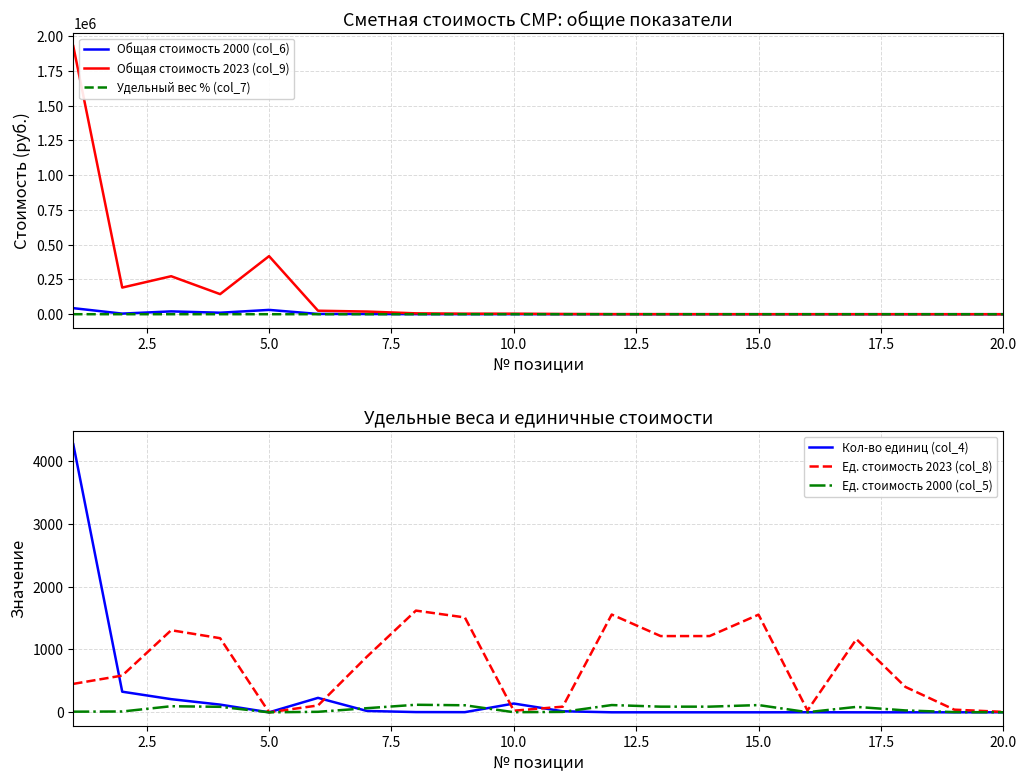

What is the maximum value for Общая стоимость 2000 (col_6)?

43515.0